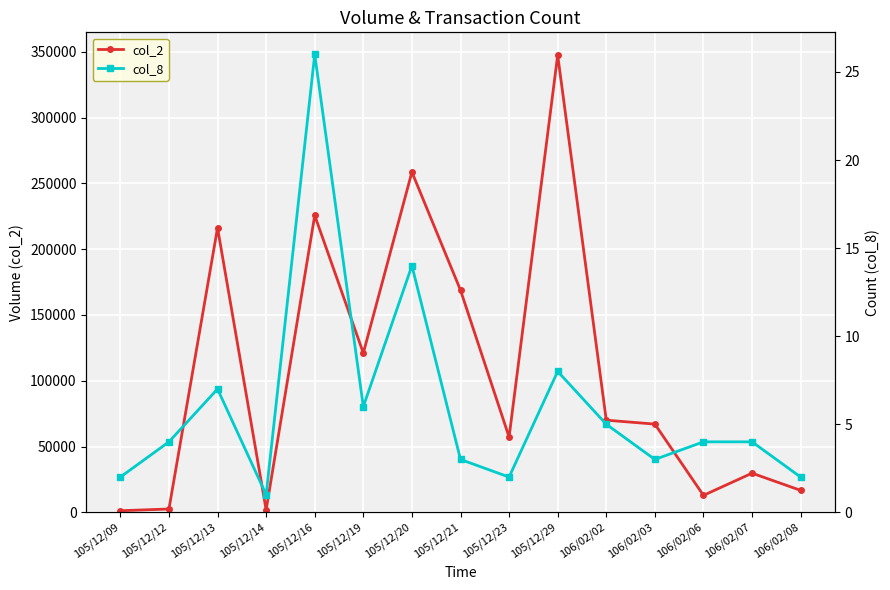

List the series in order of their overall mean, highest first.

col_2, col_8